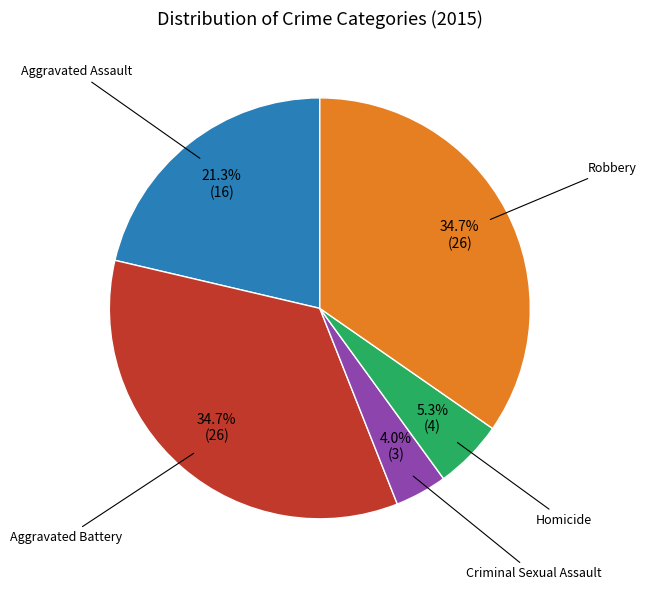

Is there any slice that represents more than half of the pie?

No